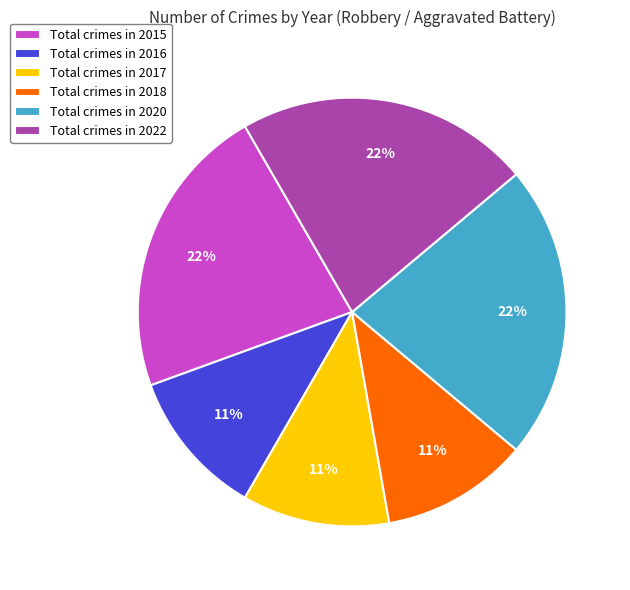

Count the number of slices in the pie.

6